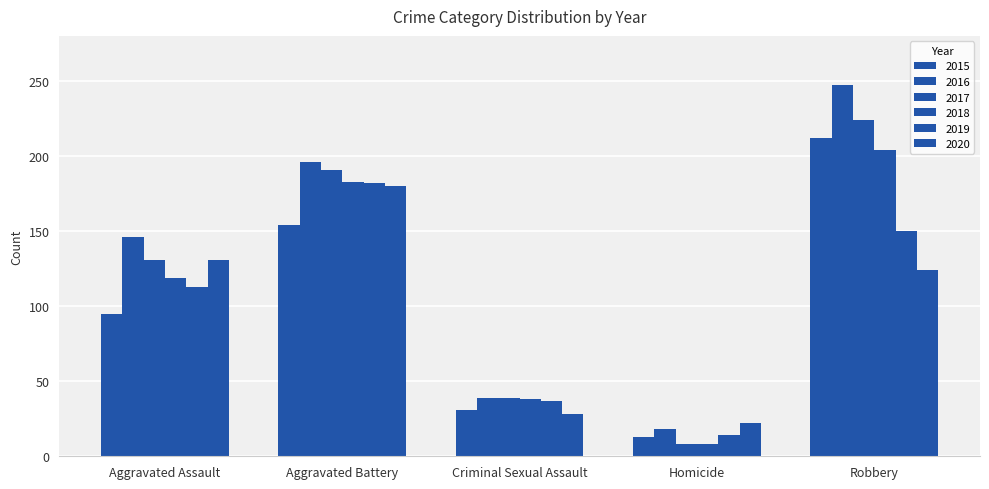

Are the bars grouped side by side (vs. stacked)?

Yes